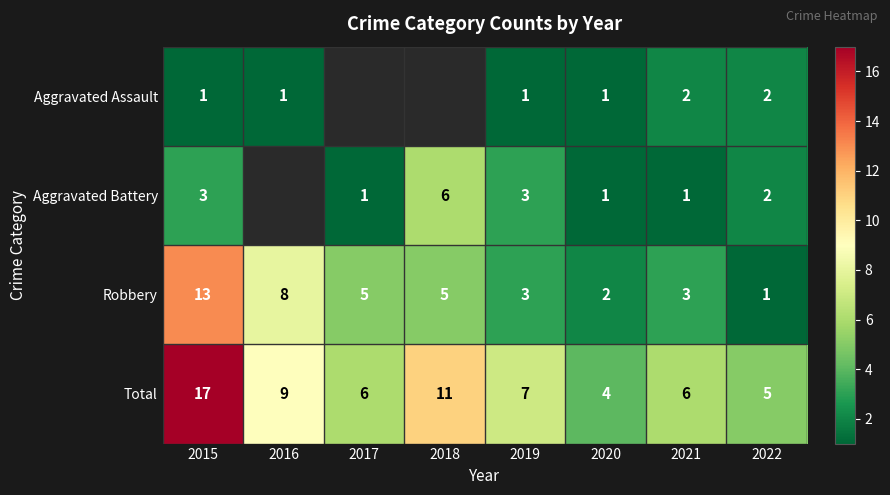

Is the value of Total at 2019 greater than the value of Aggravated Assault at 2015?

Yes